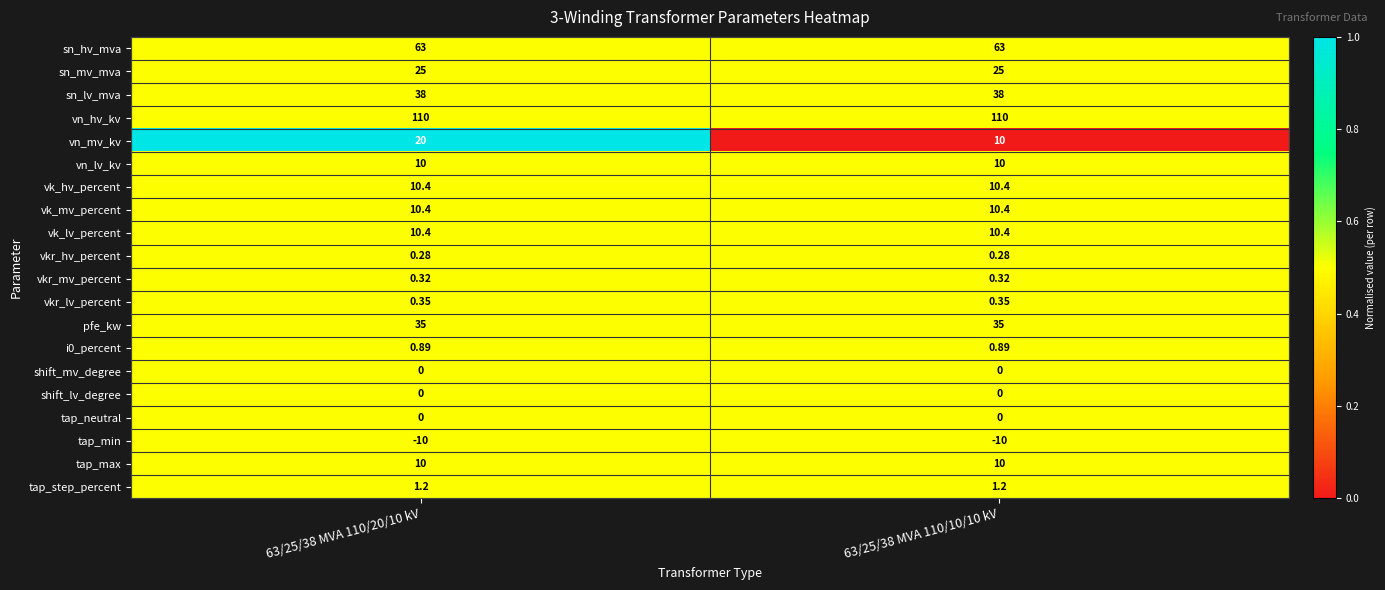

Which series has the largest total across all categories?

vn_hv_kv